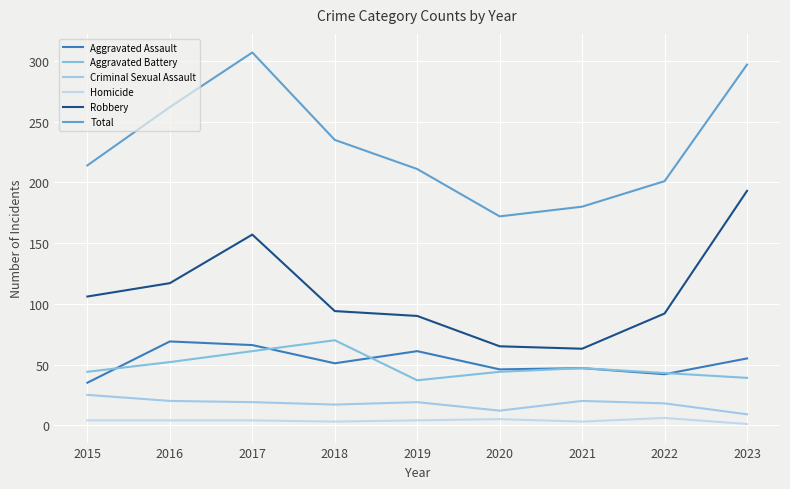

At which category is the sum across all series the highest?

2017